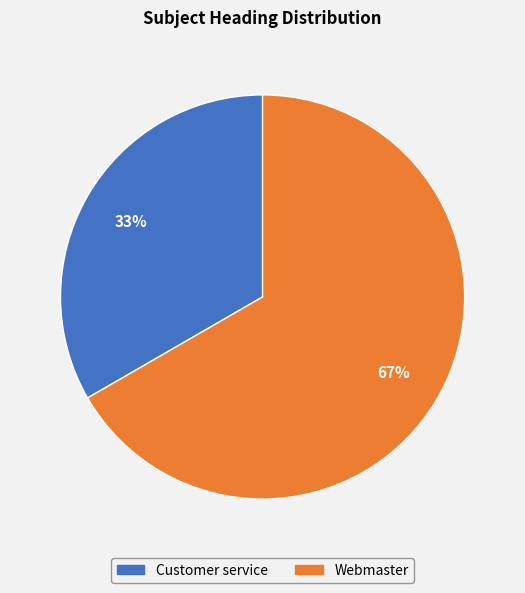

Rank the categories by value from lowest to highest.

Customer service, Webmaster